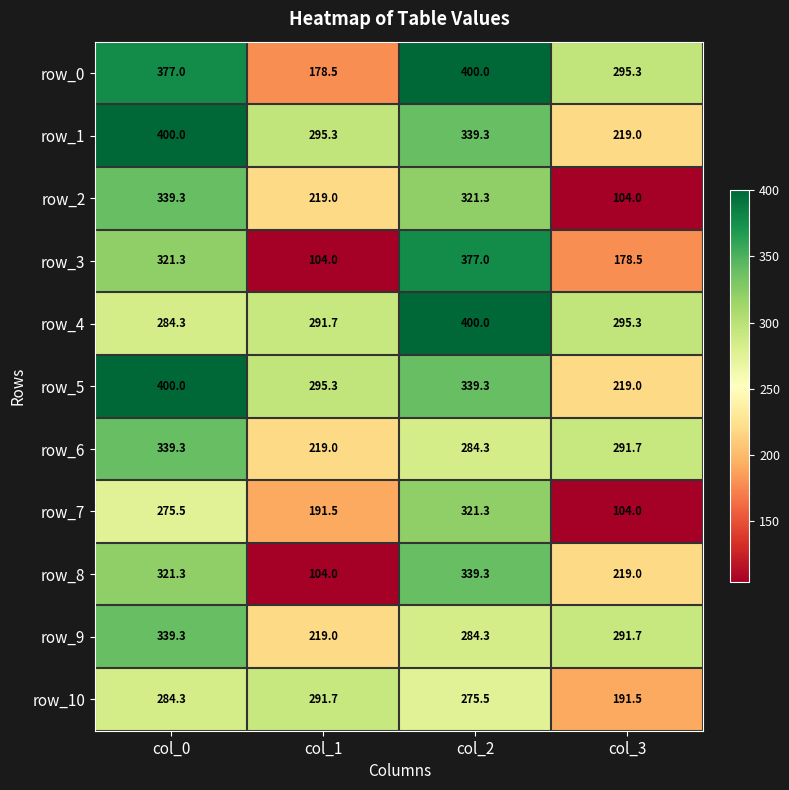

What is the total value across all series at col_1?

2409.0